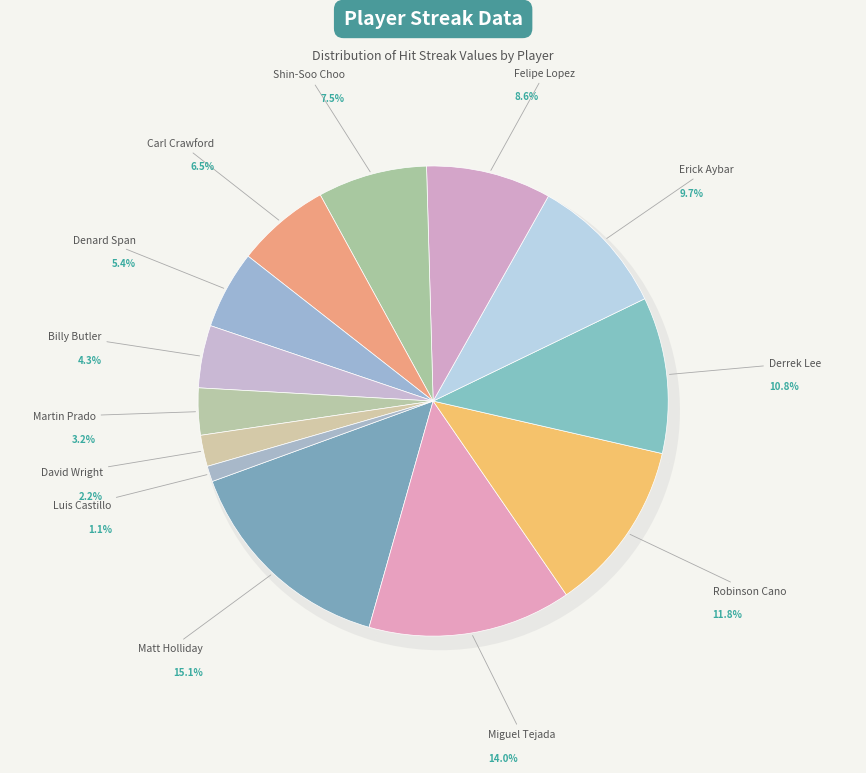

To the nearest percent, what is the average slice percentage?

8%